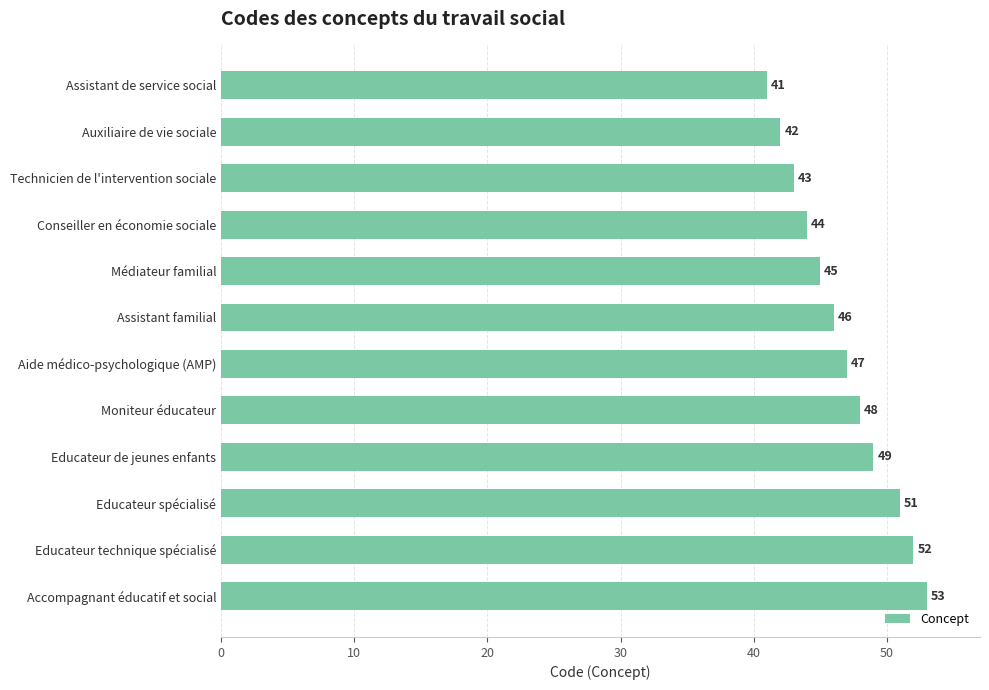

How many data points are less than 47?

6